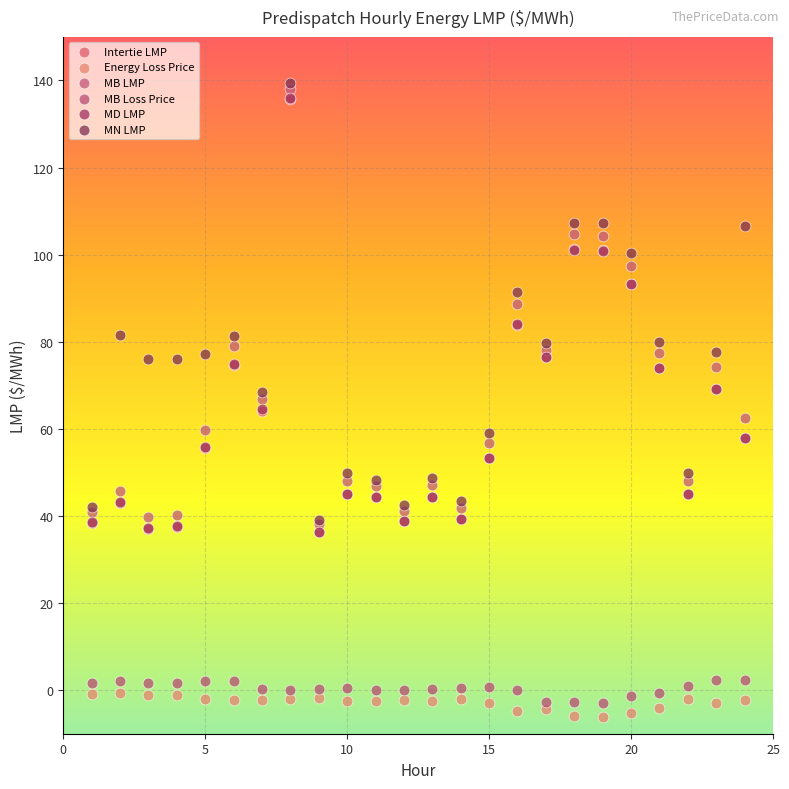

Which series contains the lowest Y value?

Energy Loss Price